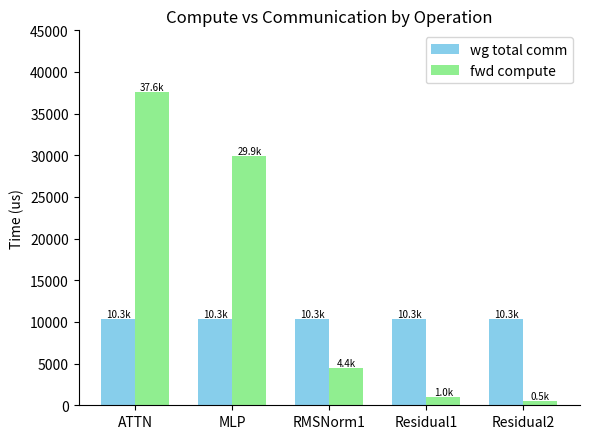

Count the number of categories in the chart.

5